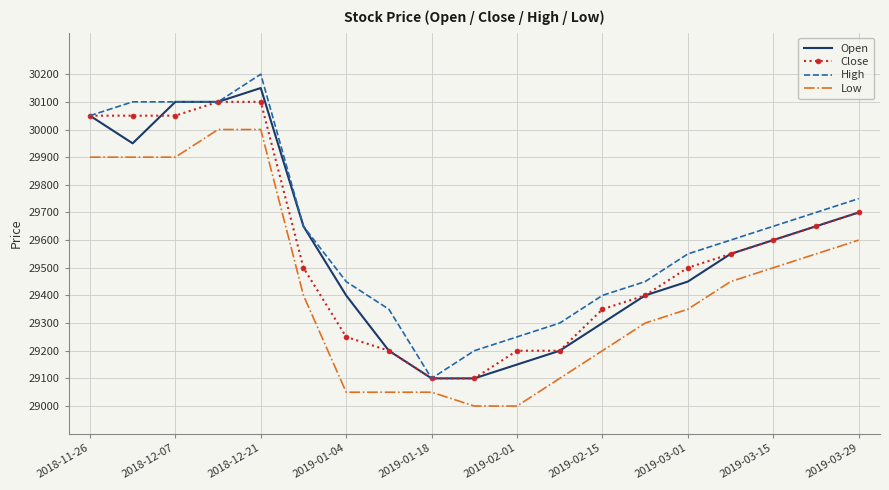

What is the minimum value shown in the chart?

29000